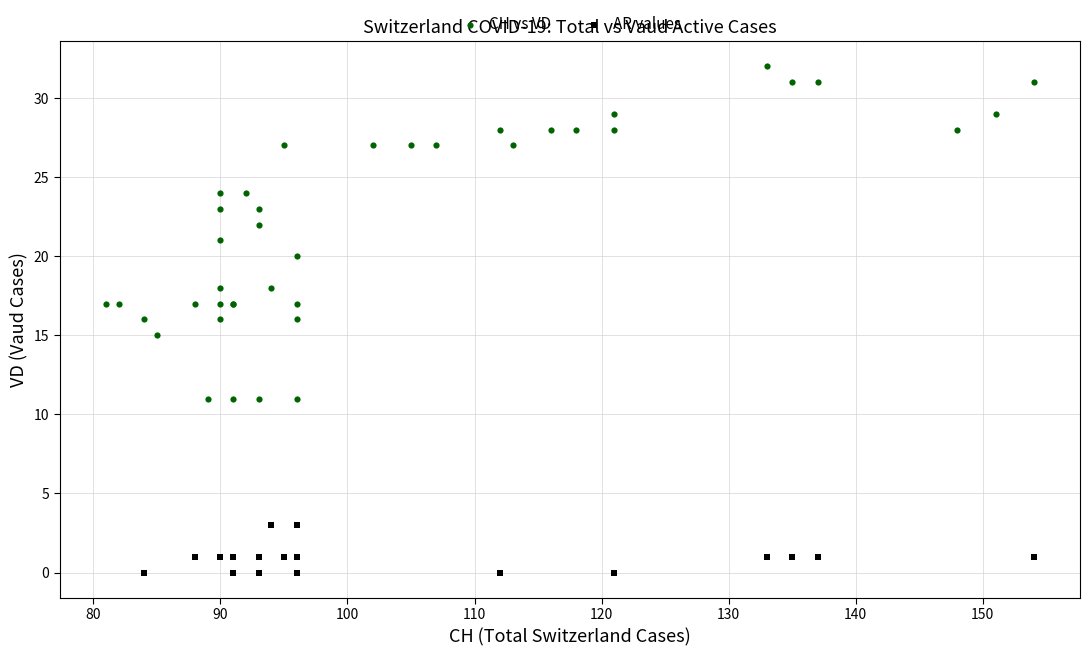

Which series reaches the minimum Y coordinate?

AR values